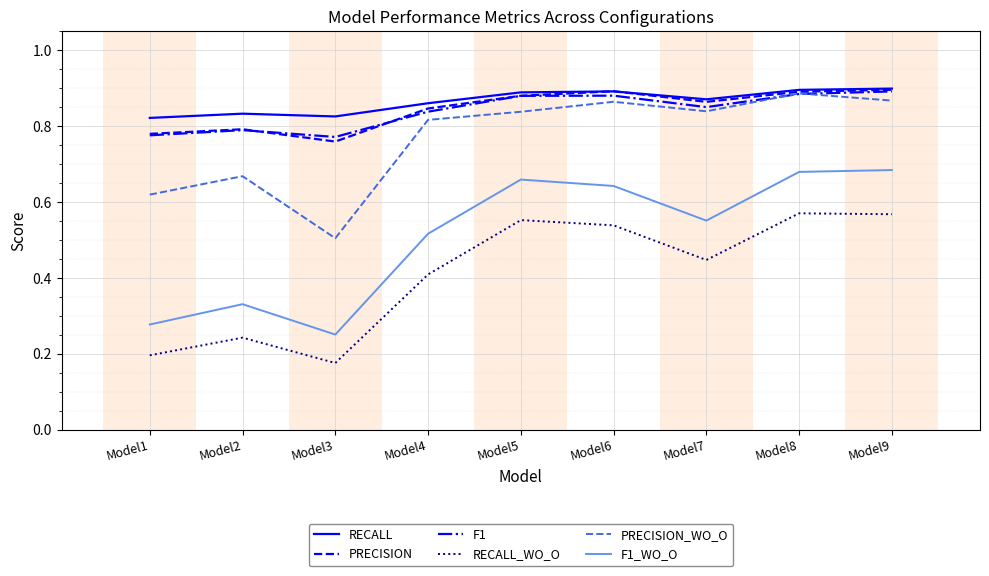

Is it true that RECALL equals 0.3 at Model2?

False